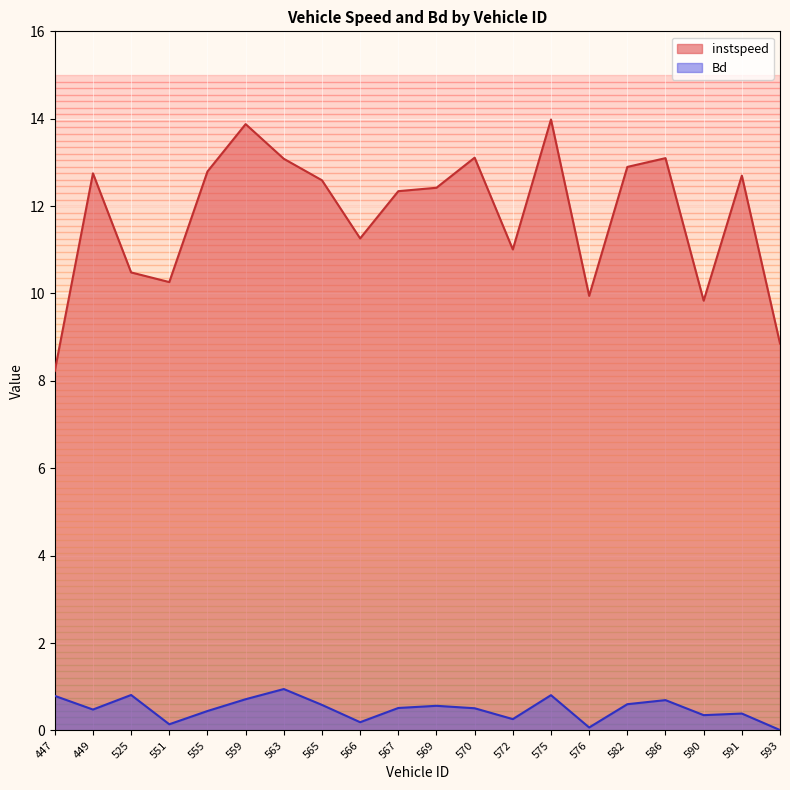

Does the chart display data point markers on the line(s)?

No